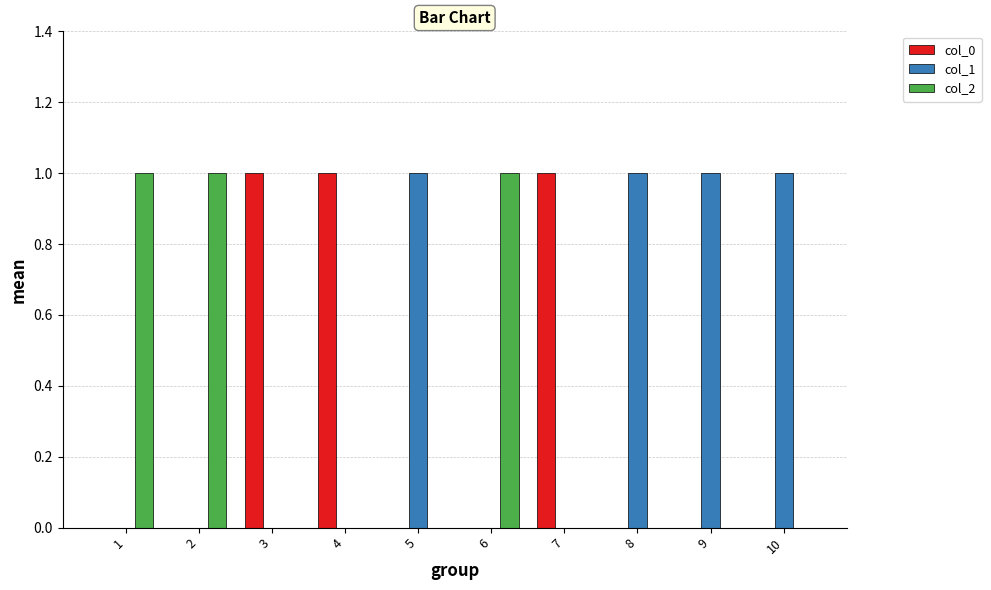

The col_2 series shows 0 at 5. True or false?

True